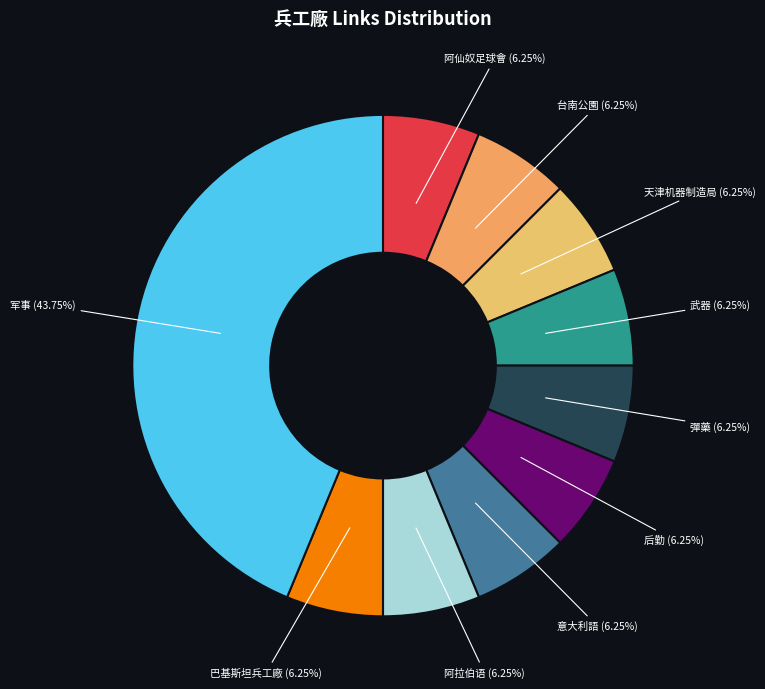

The 台南公園 slice represents 13% of the pie. True or false?

False